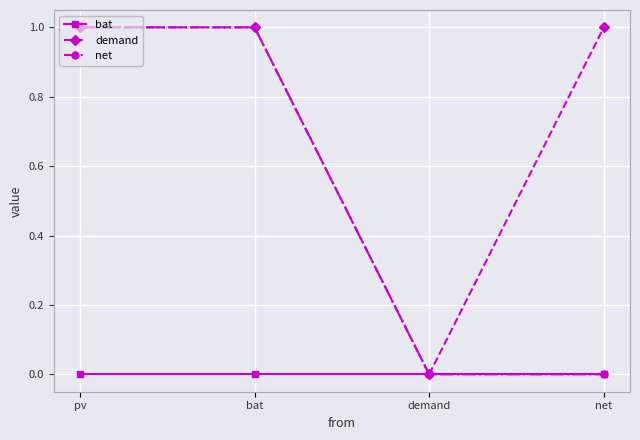

Does the chart have visible grid lines?

Yes